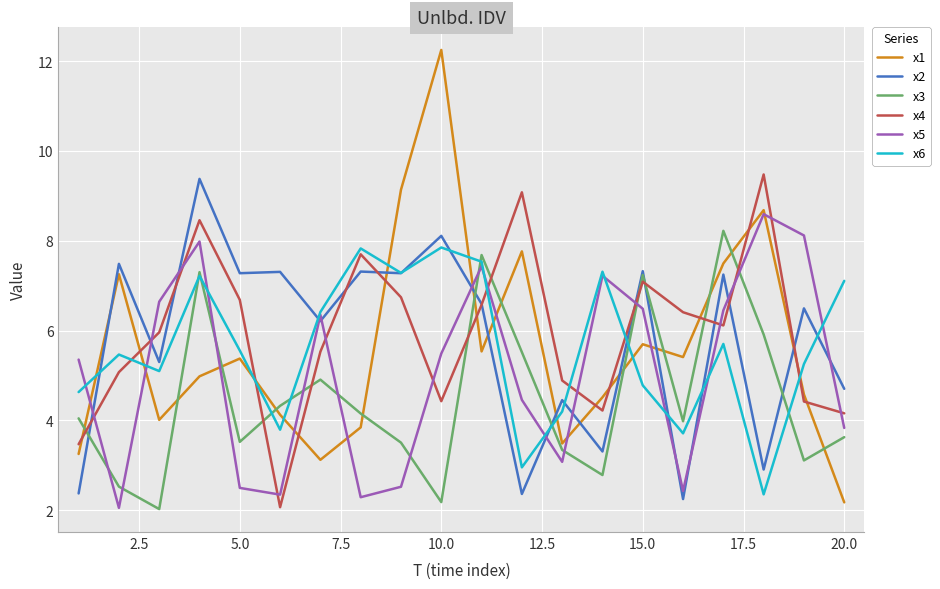

Which series has the widest spread of values?

x1